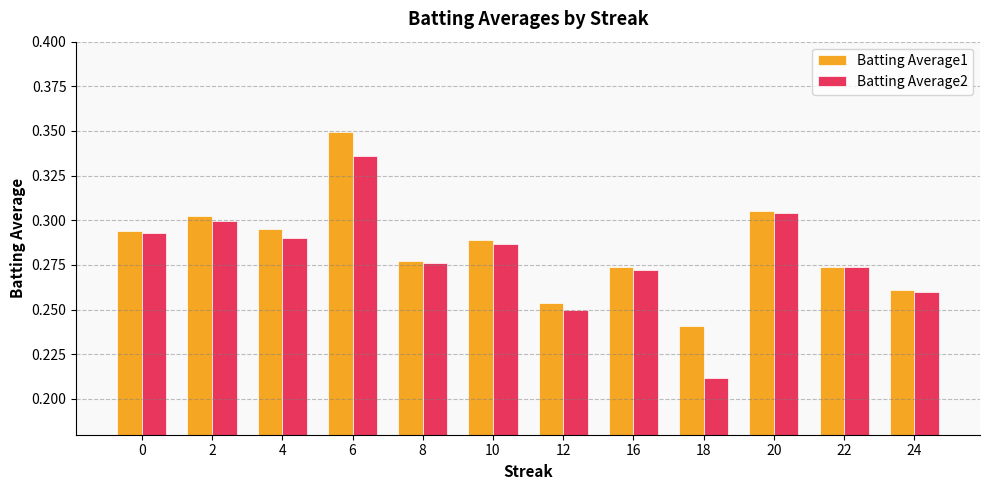

What is the total value across all series at 12?

0.5